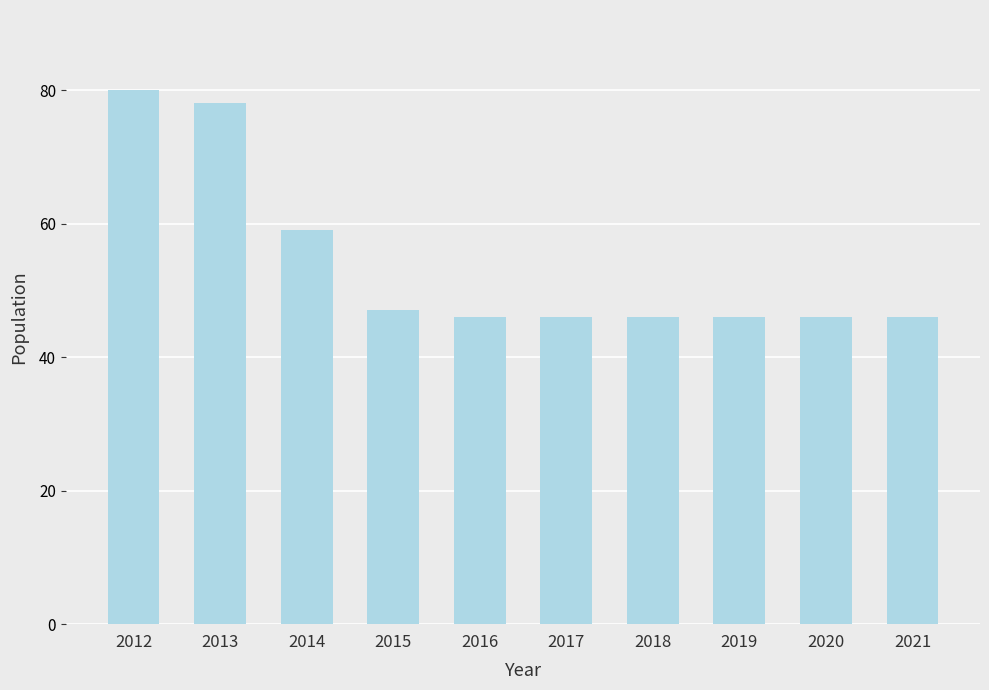

The value at 2012 is 122. True or false?

False